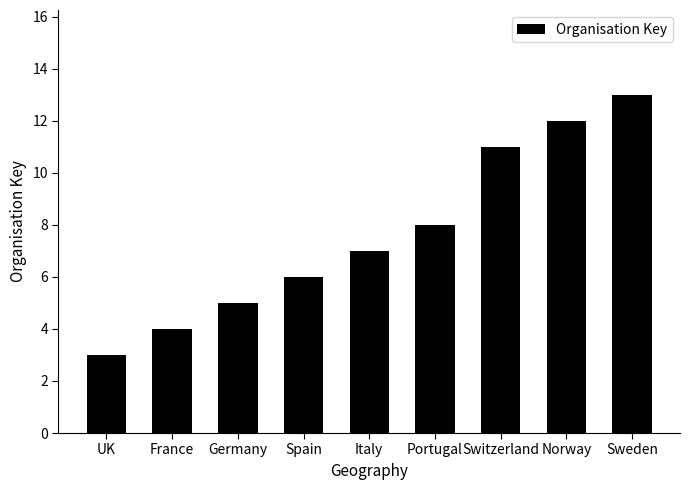

Reading left to right, extract all data points from this chart.

UK=3	France=4	Germany=5	Spain=6	Italy=7	Portugal=8	Switzerland=11	Norway=12	Sweden=13